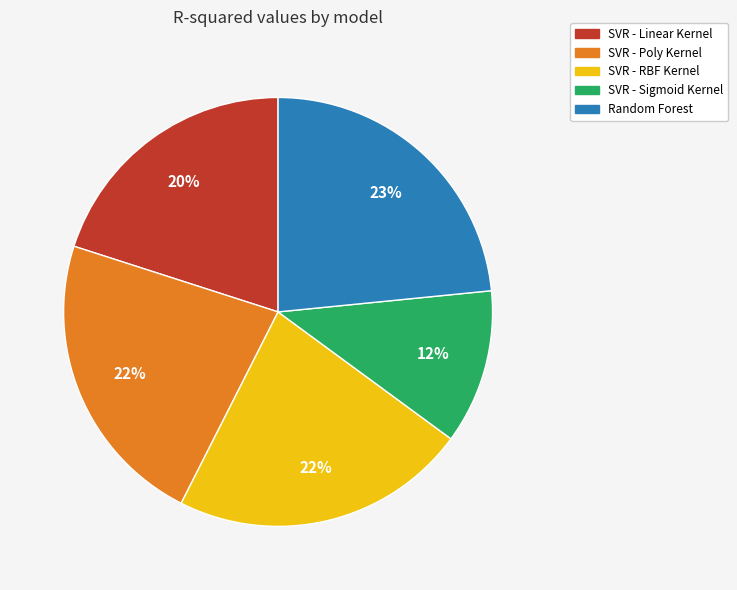

Between SVR - RBF Kernel and SVR - Linear Kernel, which is larger?

SVR - RBF Kernel